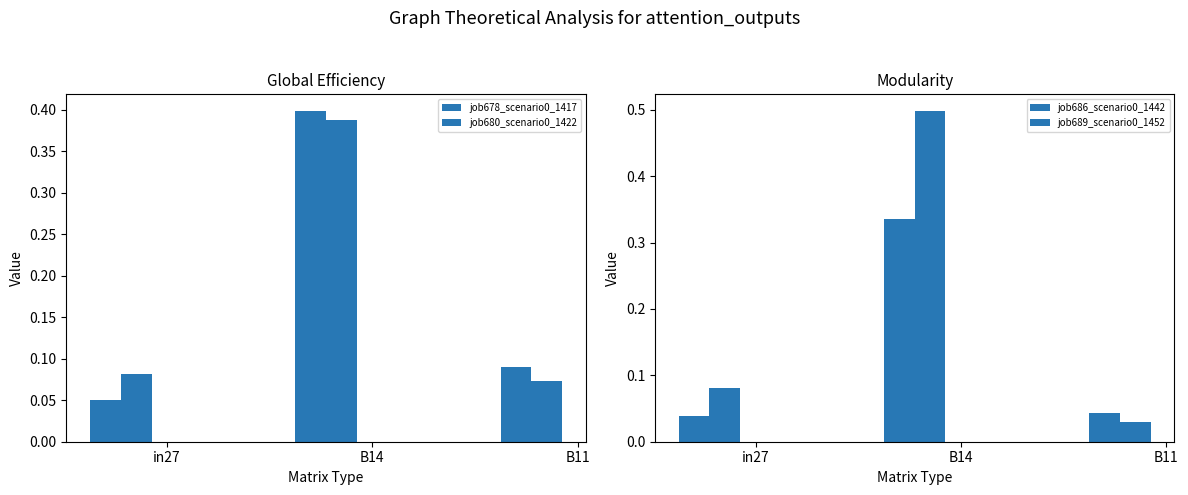

What is the label of the 2nd bar from the right?

B14